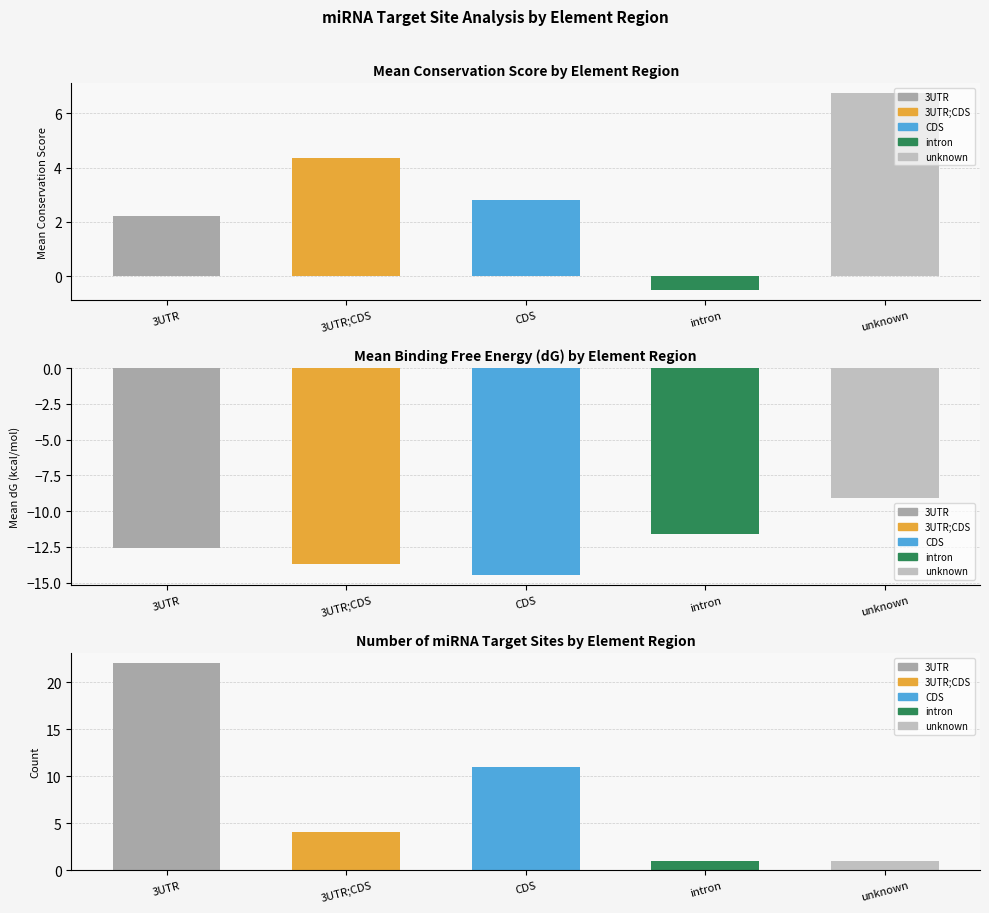

True or false: Count has a value of 0.2 at unknown.

False